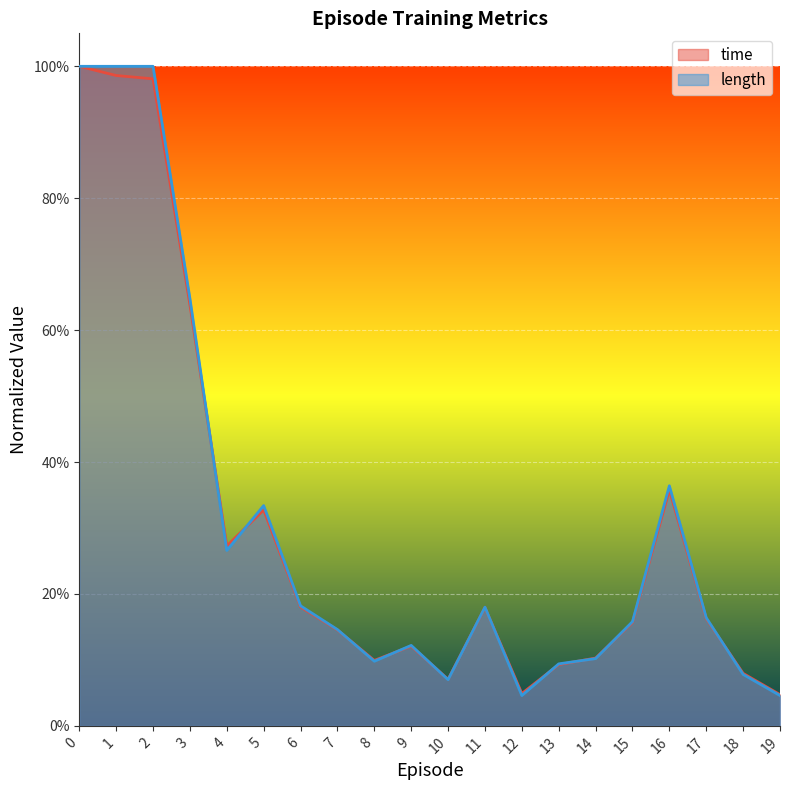

Between 0 and 9, which series saw the biggest shift?

time